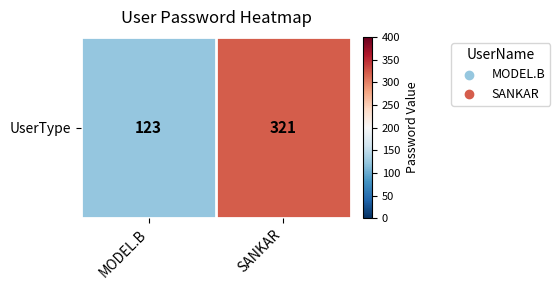

What is the smallest value displayed?

123